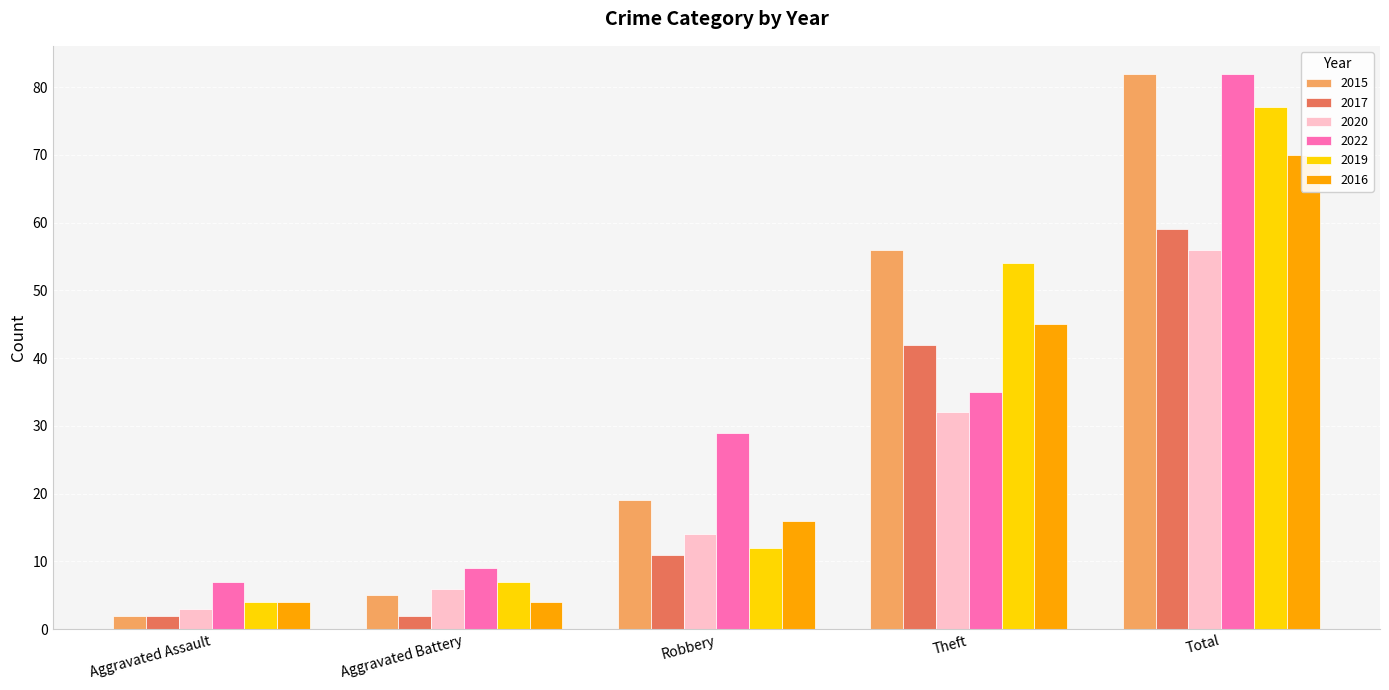

At how many categories does at least one series exceed 74?

1